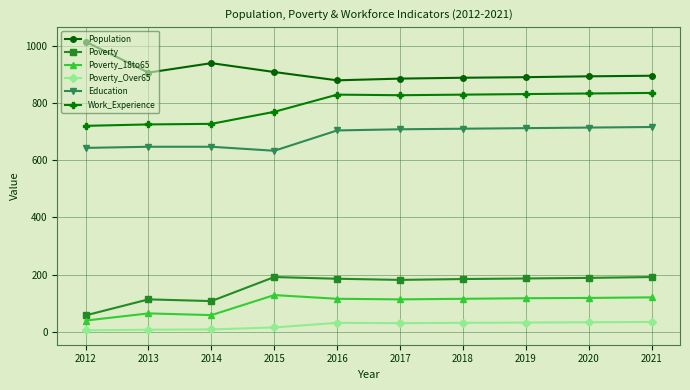

How many categories are shown in the chart?

10